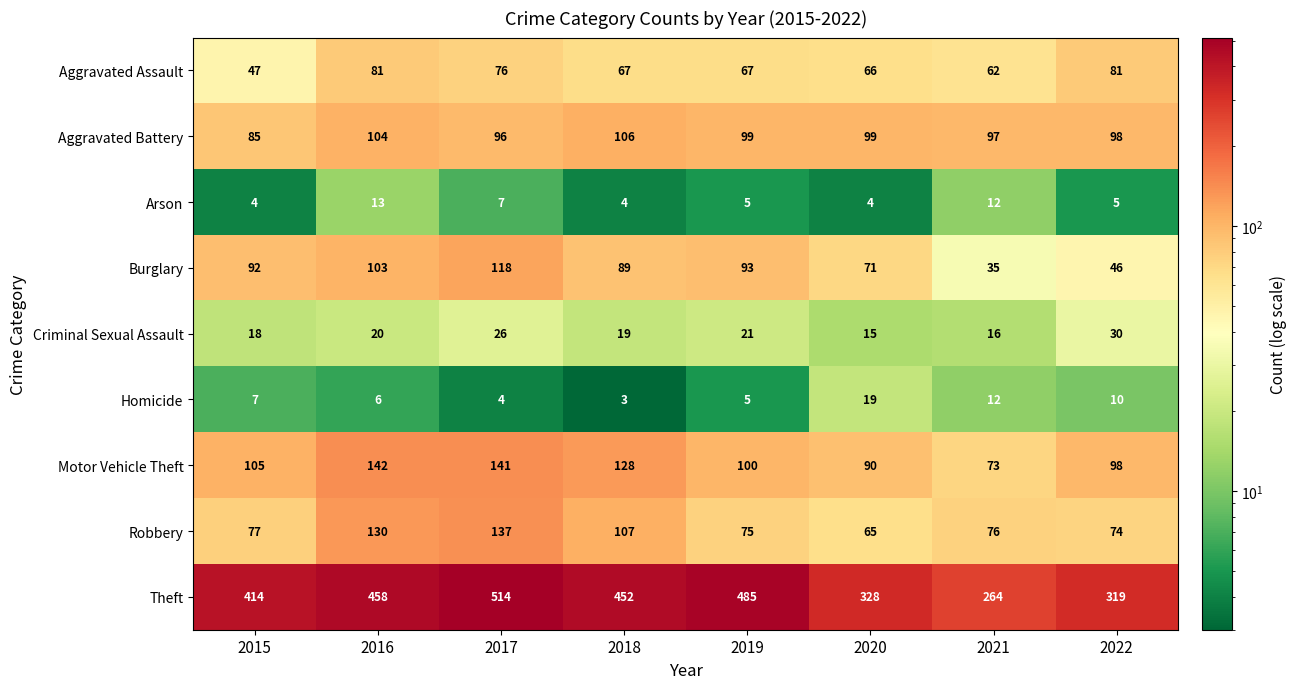

Which category has the highest value across all series?

2017